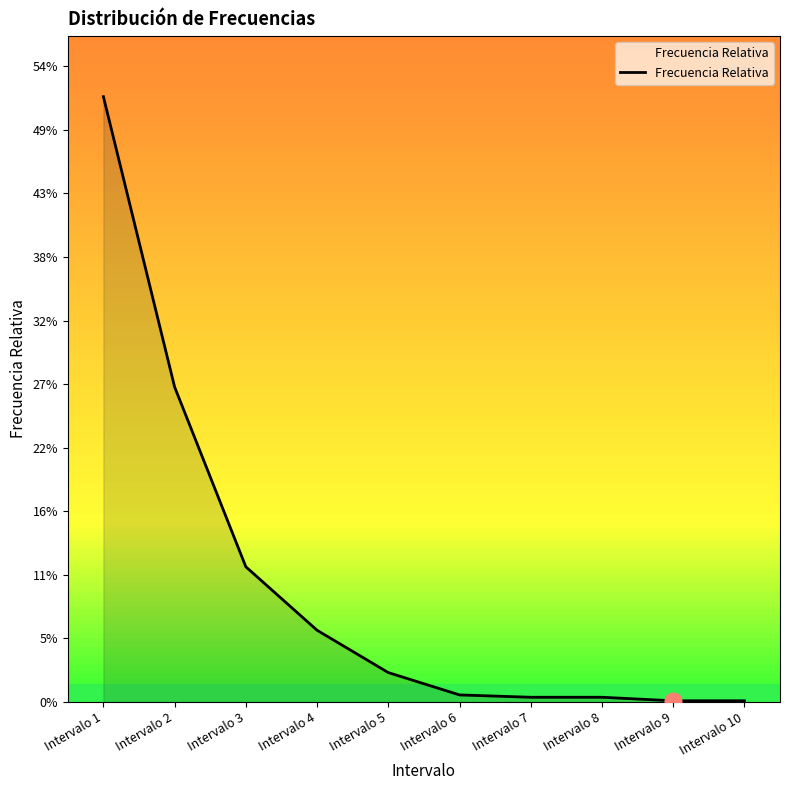

What is the difference between the maximum and minimum values?

0.5